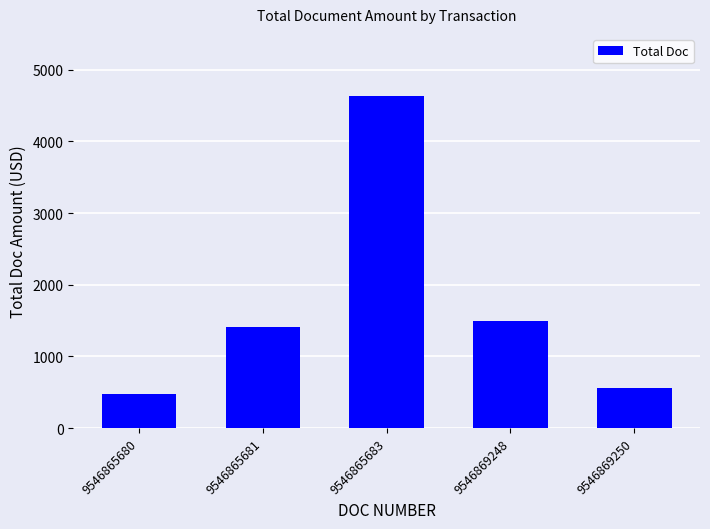

At which category does the chart reach its peak across all series?

9546865683